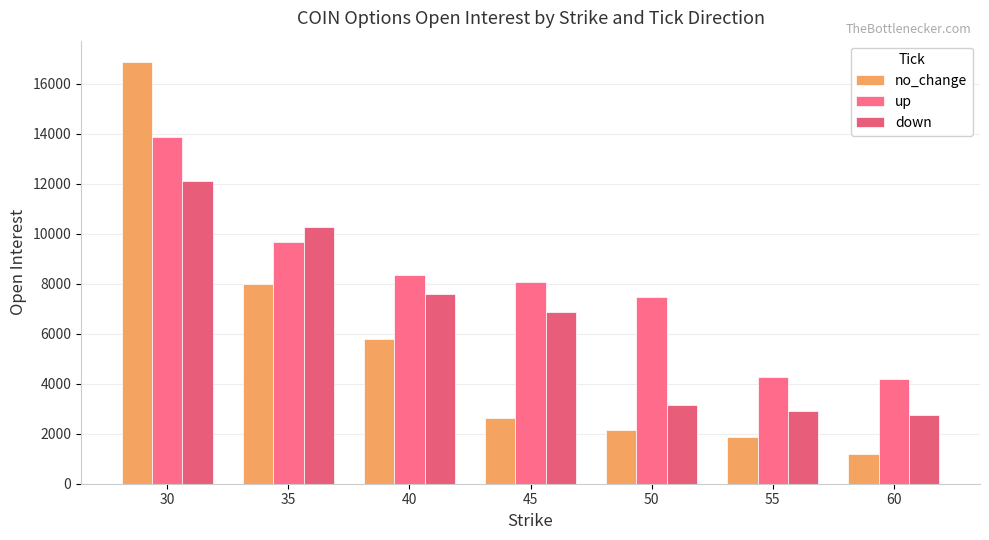

Reading right to left, list all the values displayed in this chart.

no_change: 60=1171	55=1856	50=2159	45=2622	40=5774	35=7984	30=16878
up: 60=4185	55=4266	50=7472	45=8078	40=8344	35=9659	30=13870
down: 60=2745	55=2923	50=3140	45=6877	40=7591	35=10287	30=12091